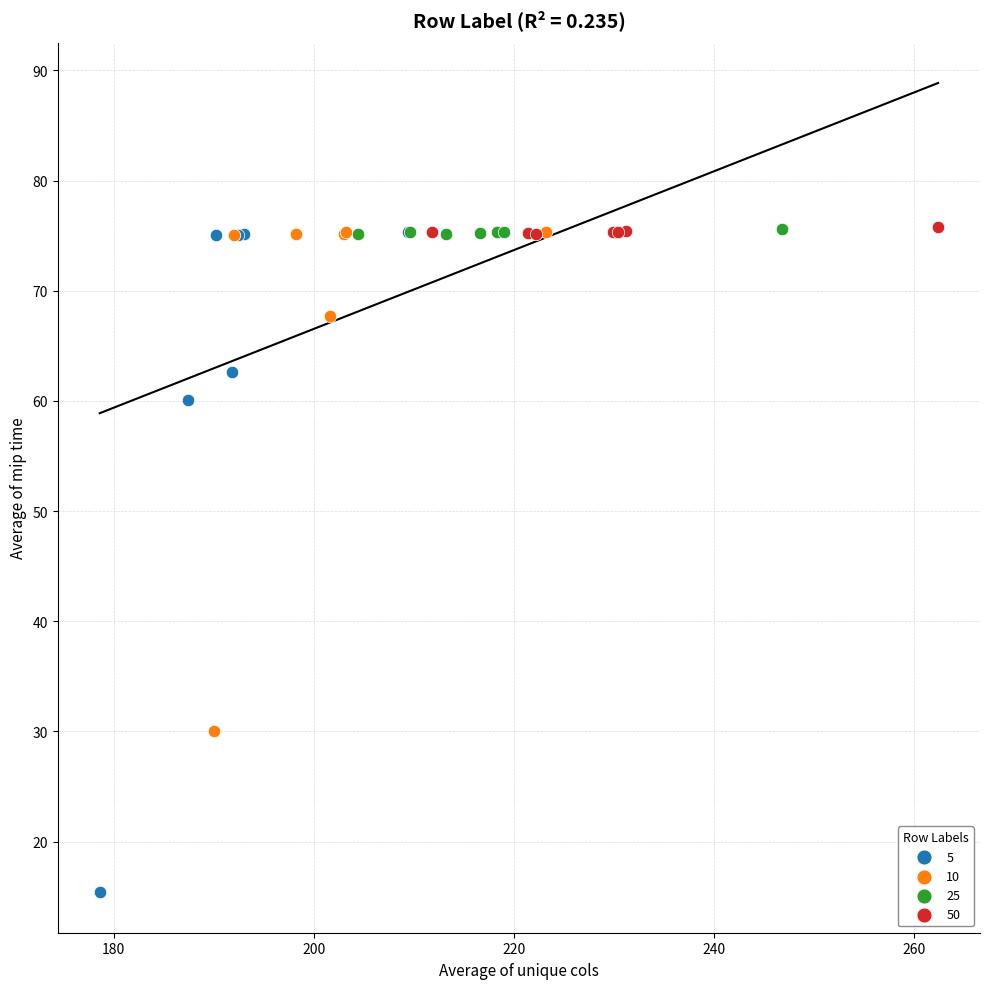

Which series contains the lowest Y value?

5